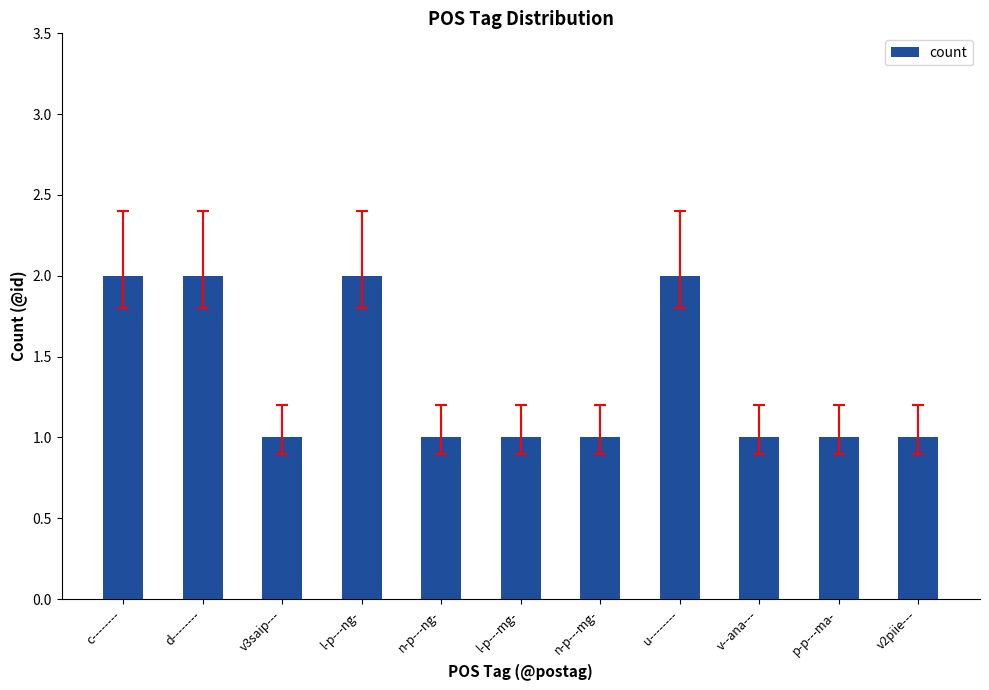

How many data points does each series have?

11